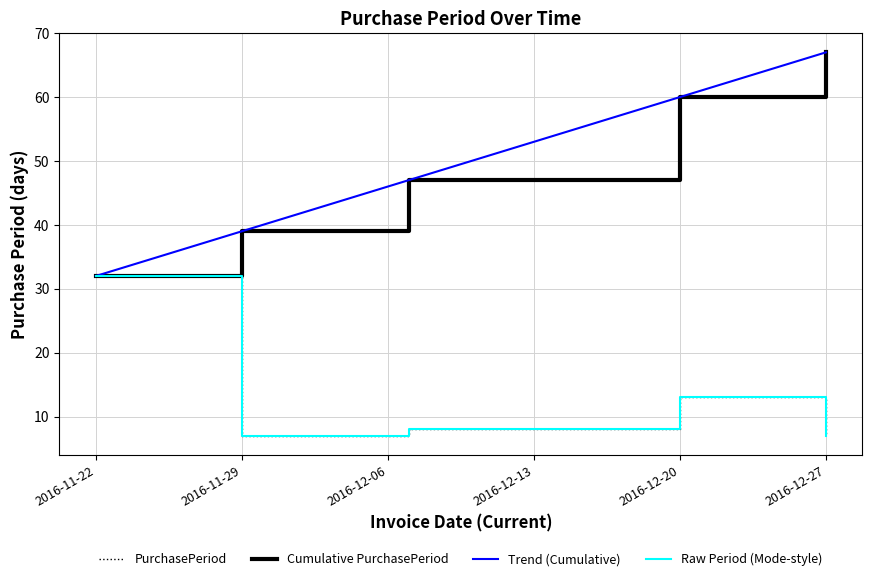

True or false: Trend (Cumulative) and Raw Period (Mode-style) cross at least once.

False